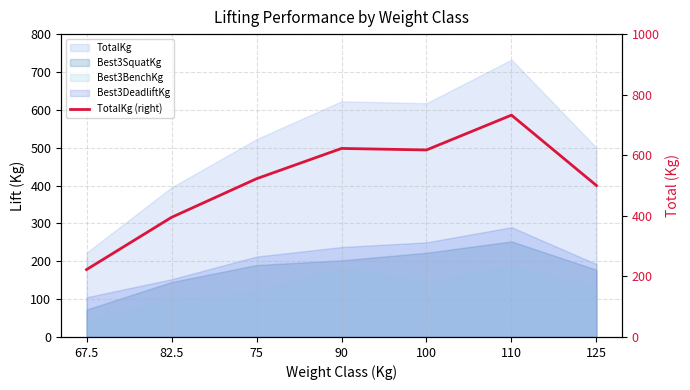

At which label is the value closest to 477?

125